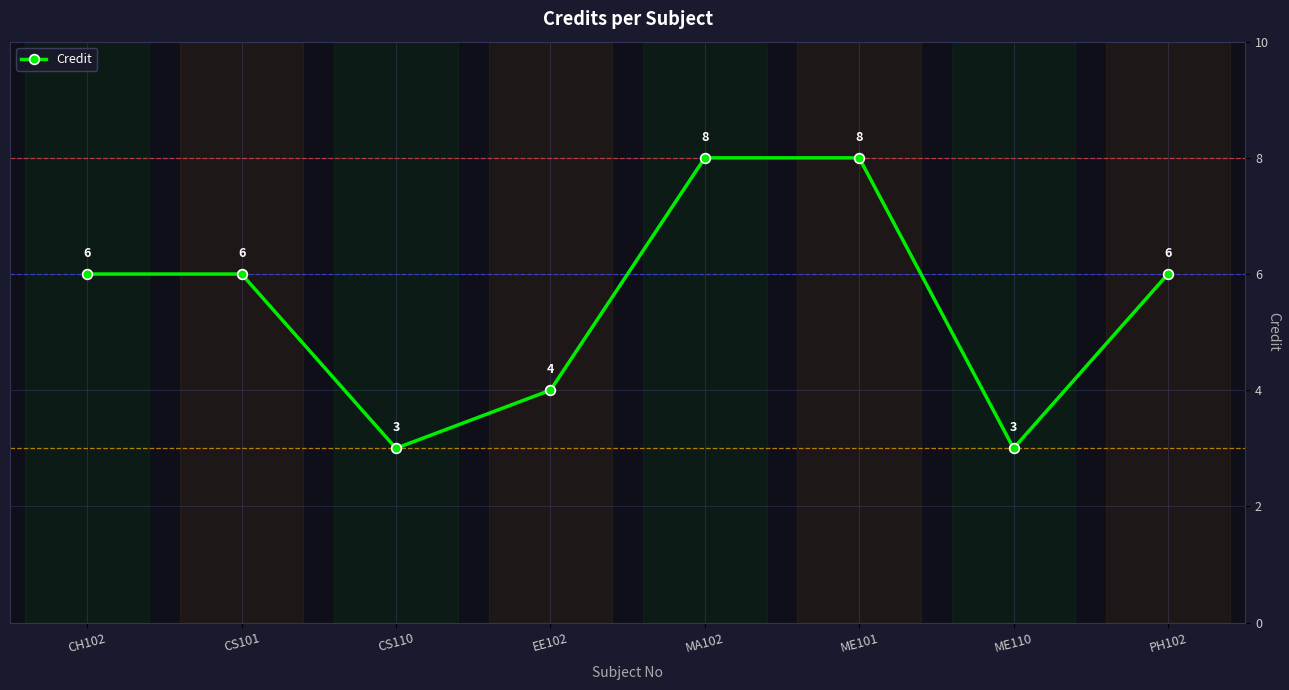

What is the difference between the maximum and second lowest values?

5